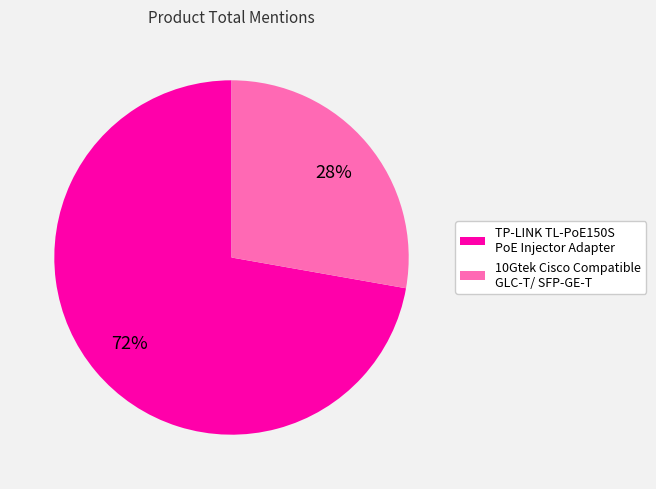

What is the largest slice in the pie chart?

TP-LINK TL-PoE150S PoE Injector Adapter